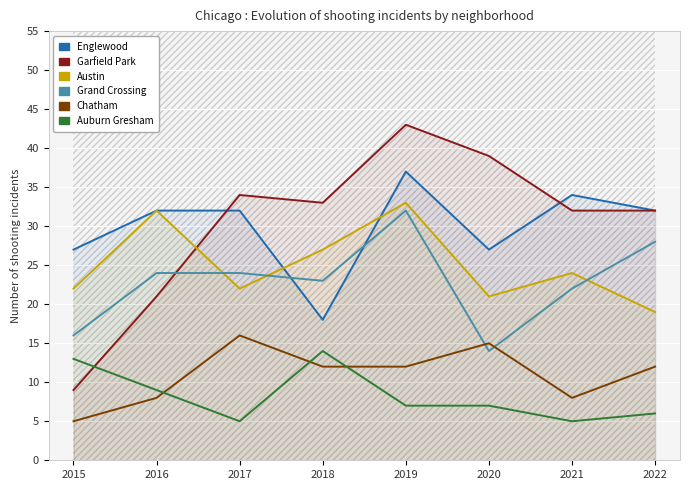

Does the chart display data point markers on the line(s)?

No